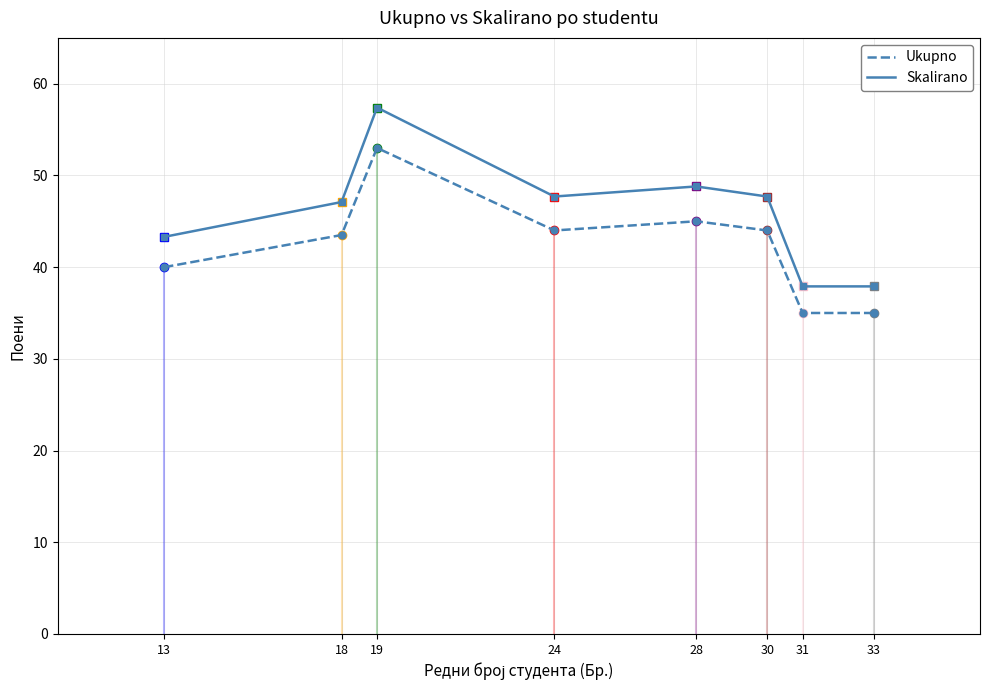

Rank the series by their maximum value, from highest to lowest.

Skalirano, Ukupno